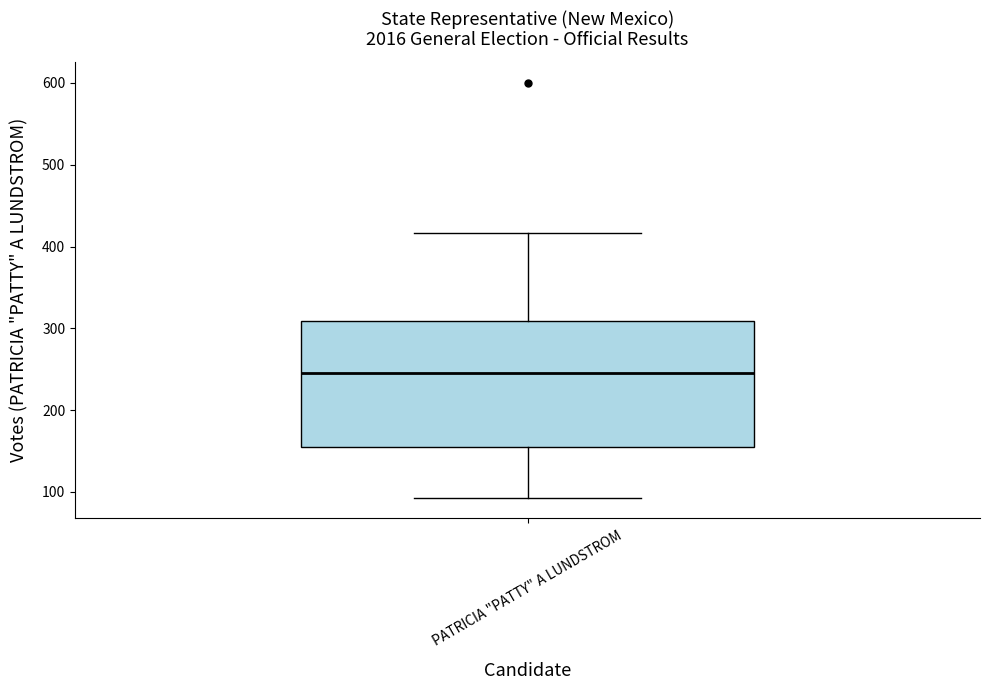

Where does the lower whisker of the box for PATRICIA "PATTY" A LUNDSTROM end on the y-axis? The values are not printed on the chart, so give them approximately, as read against the axis.

90